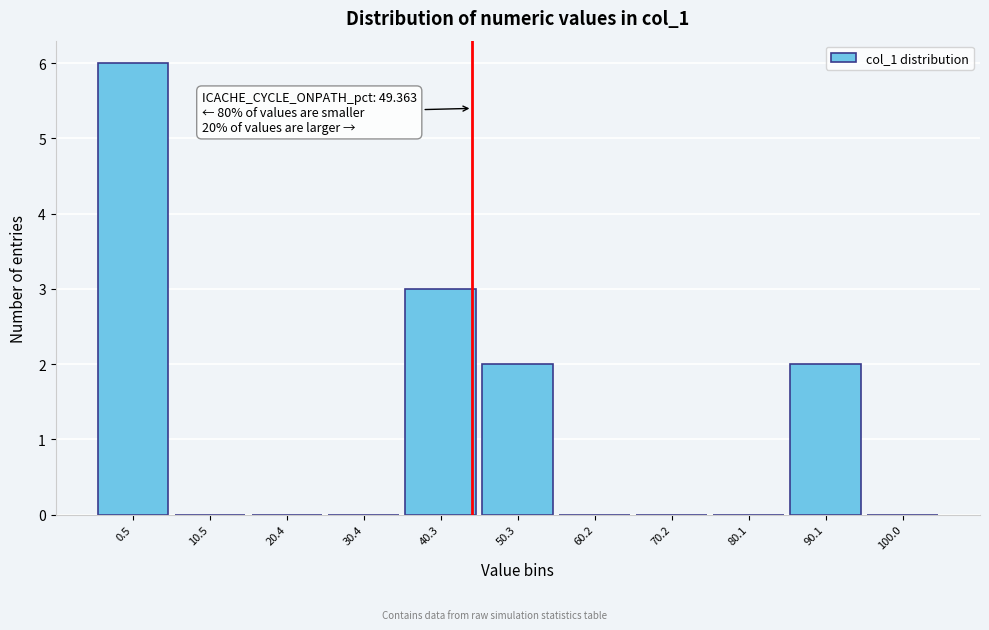

Reading right to left, extract all data points from this chart.

100.0=0	90.1=2	80.1=0	70.2=0	60.2=0	50.3=2	40.3=3	30.4=0	20.4=0	10.5=0	0.5=6